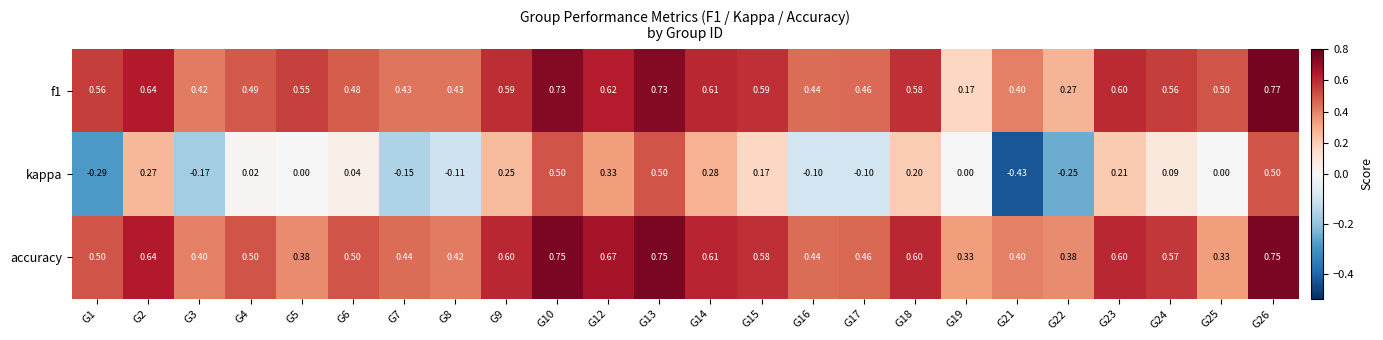

Which series has the widest spread of values?

kappa